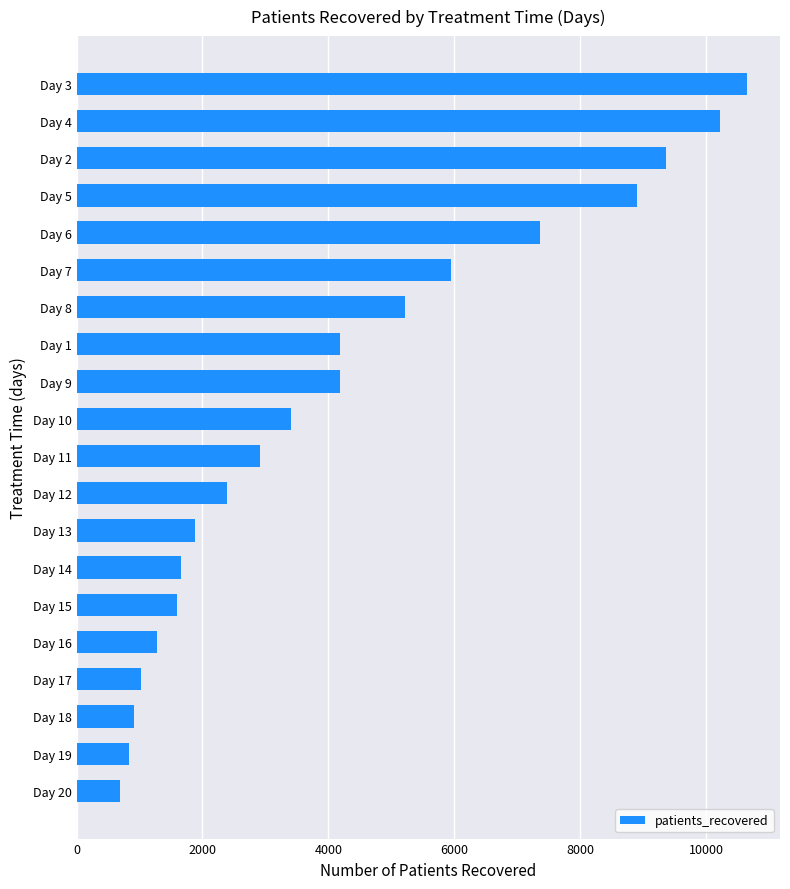

What is the change in value from Day 16 to Day 3?

+9364